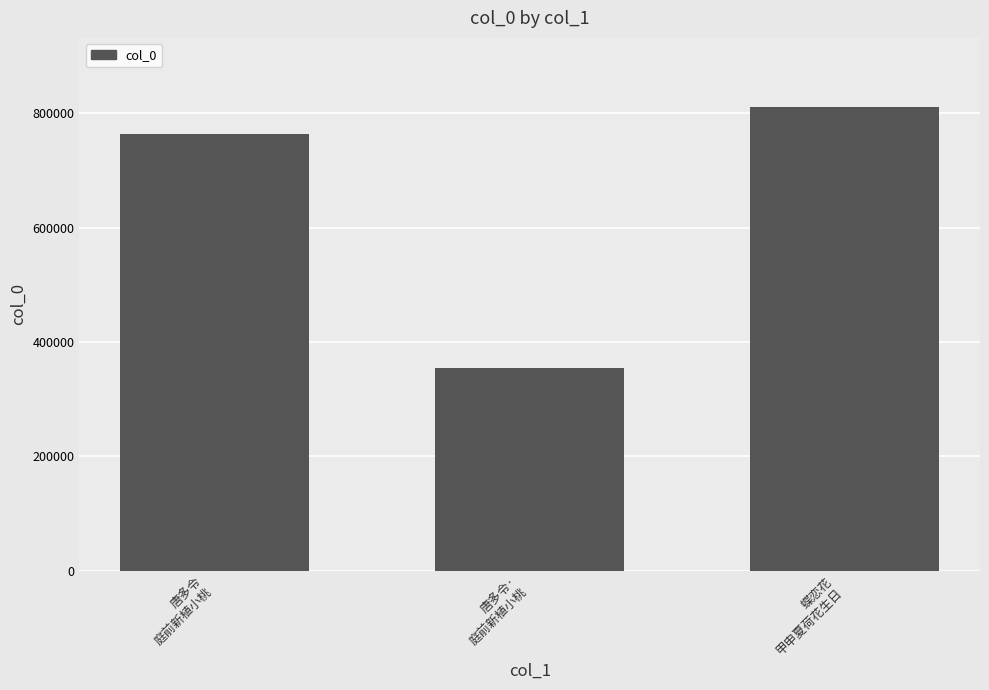

Count the values in the range 354462 to 810005.

3